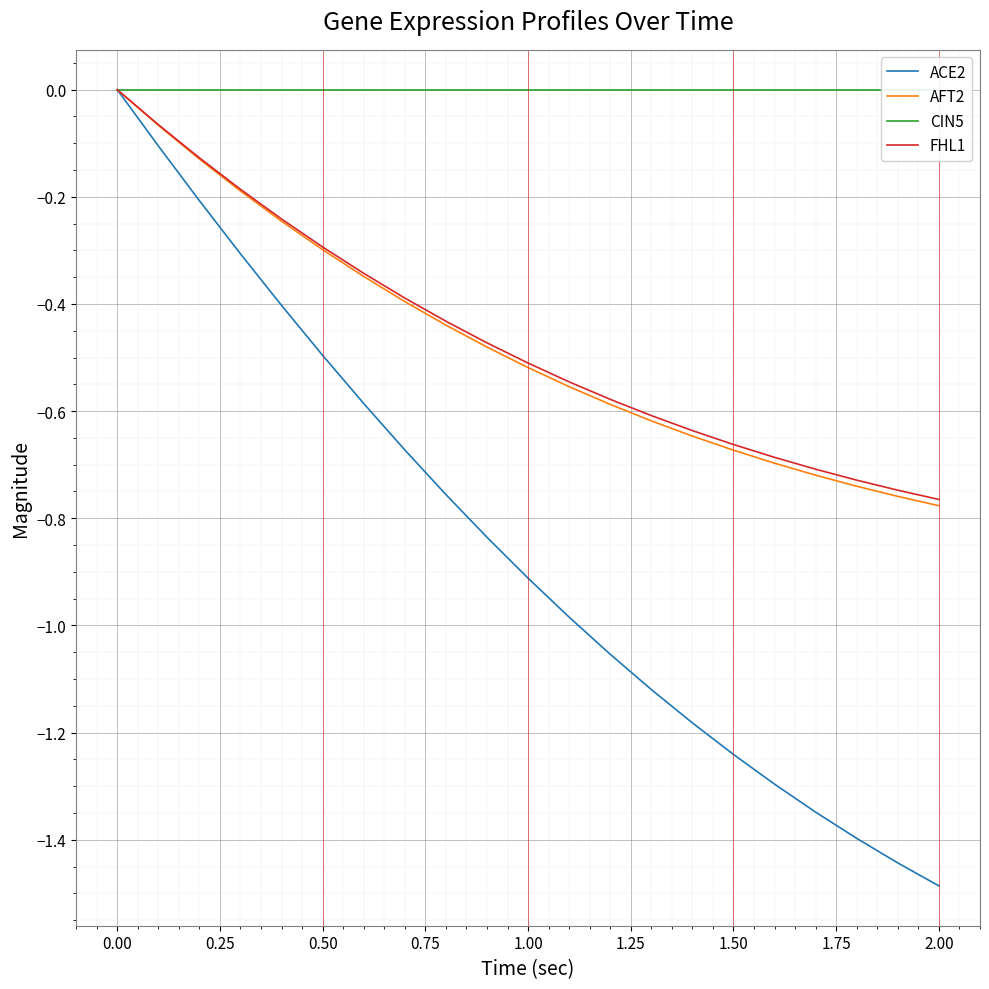

True or false: ACE2 has a value of -0.5 at 0.50.

True